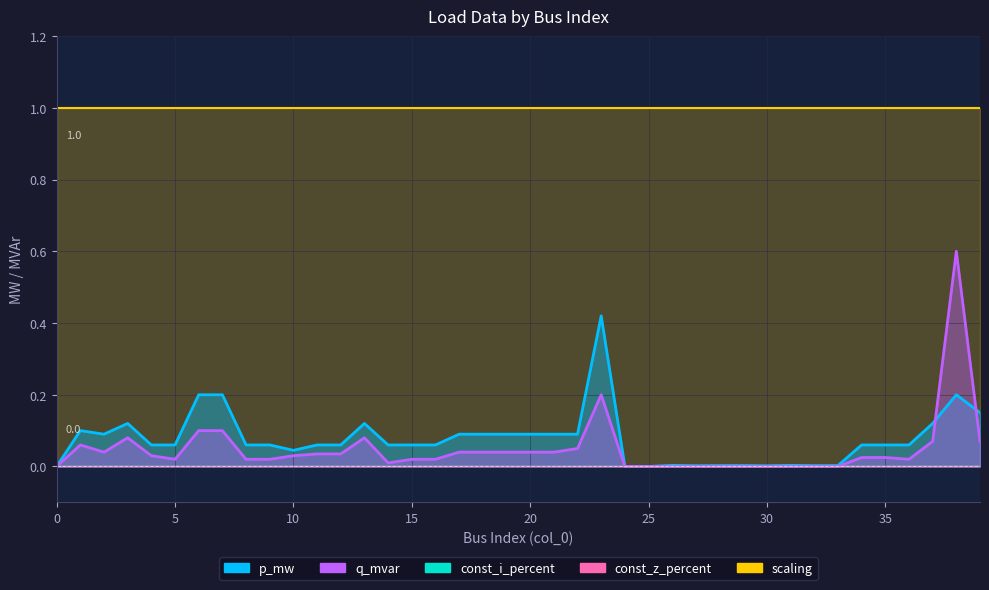

What is the total value across all series at 13?

1.2